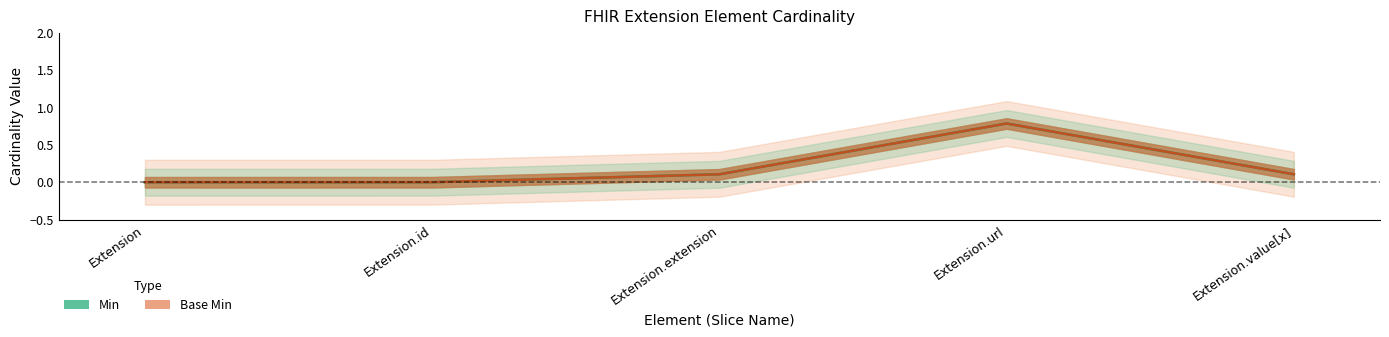

At which category does the chart reach its peak across all series?

Extension.url